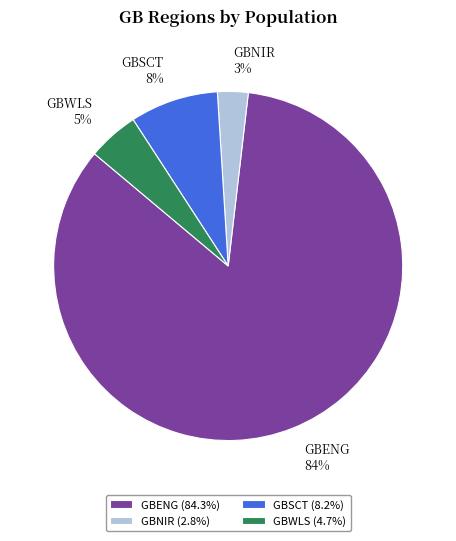

What percentage is the GBENG slice, to the nearest percent?

84%